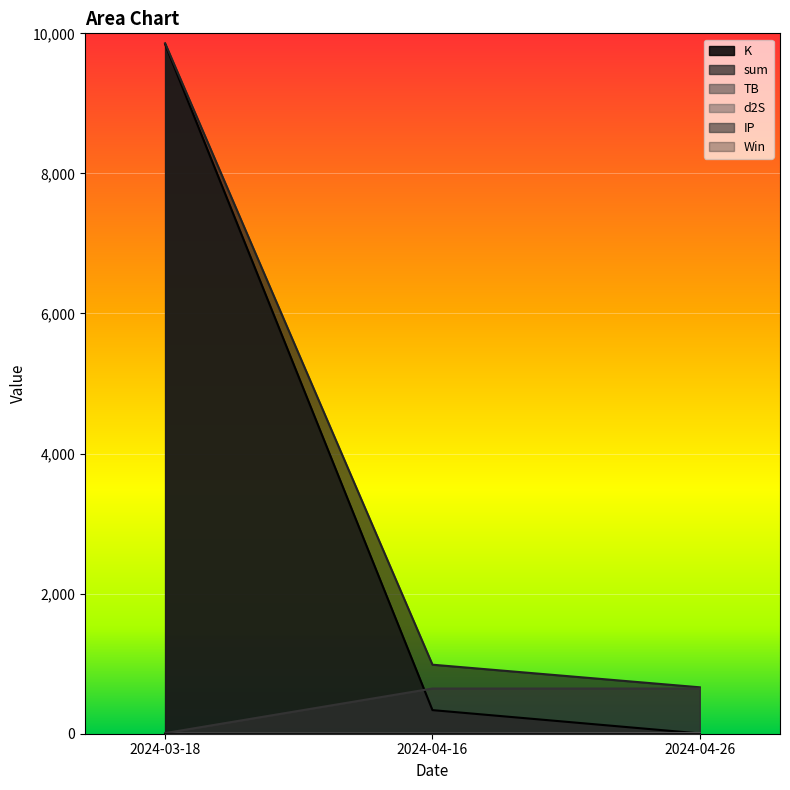

Between 2024-03-18 and 2024-04-16, which series saw the biggest shift?

K